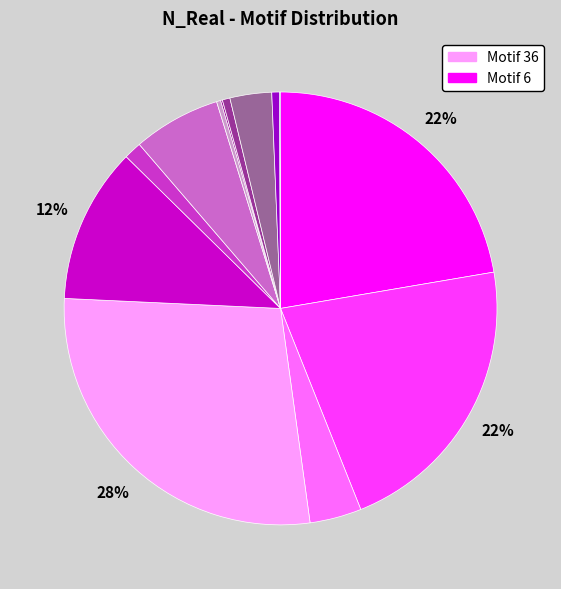

To the nearest percent, what is the difference between the largest and smallest slice percentages?

28%